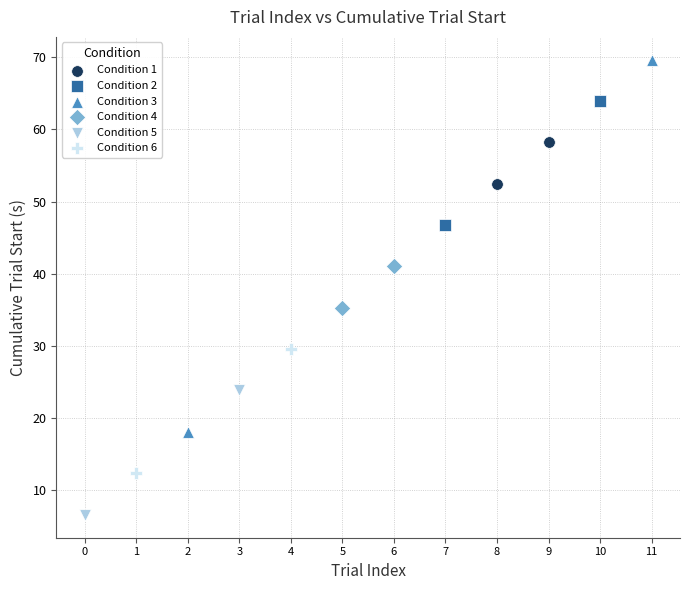

Which series has the largest Y range (max minus min)?

Condition 3